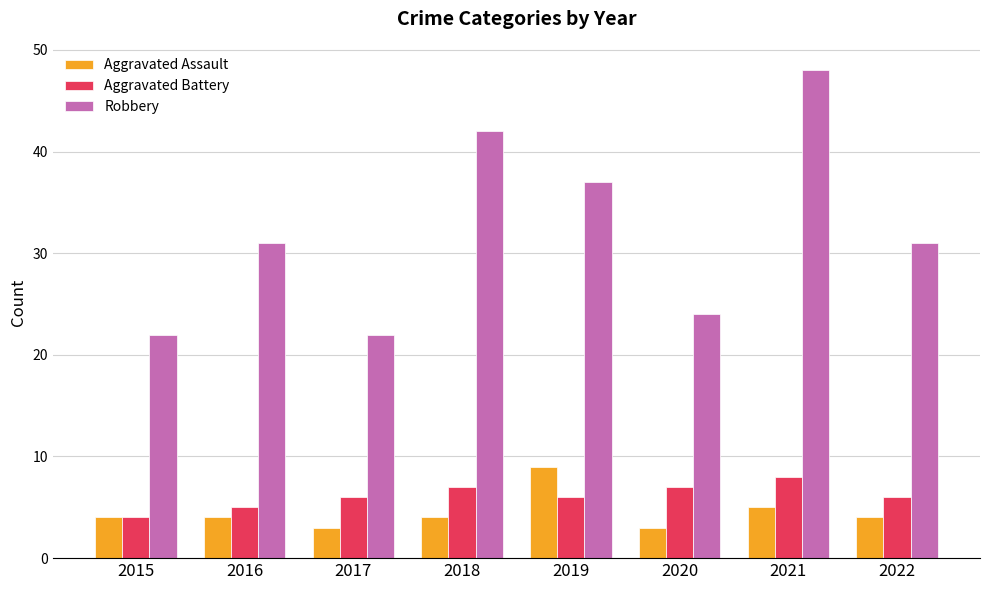

What is the lowest value of the Robbery series?

22